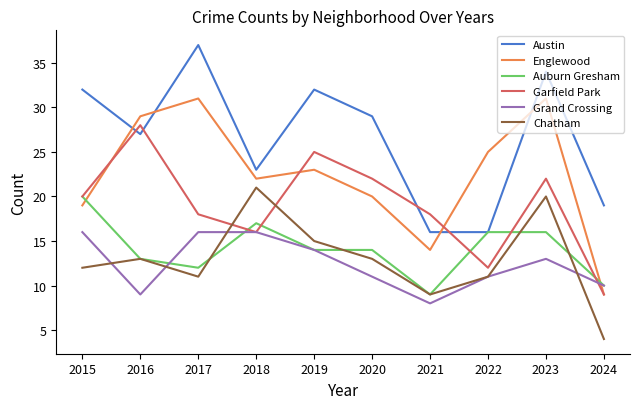

The value of Auburn Gresham at 2019 is 14. True or false?

True